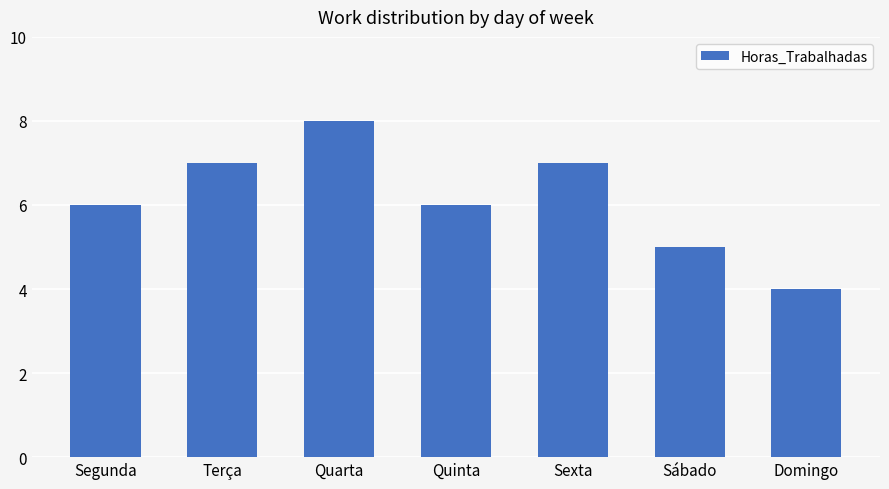

Reading left to right, extract all data points from this chart.

Segunda=6	Terça=7	Quarta=8	Quinta=6	Sexta=7	Sábado=5	Domingo=4